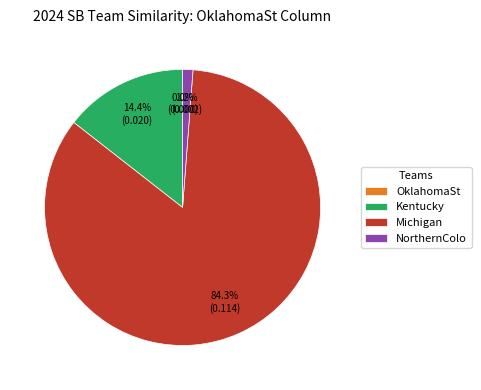

Combined, what portion of the pie is Kentucky and Michigan?

98.8%